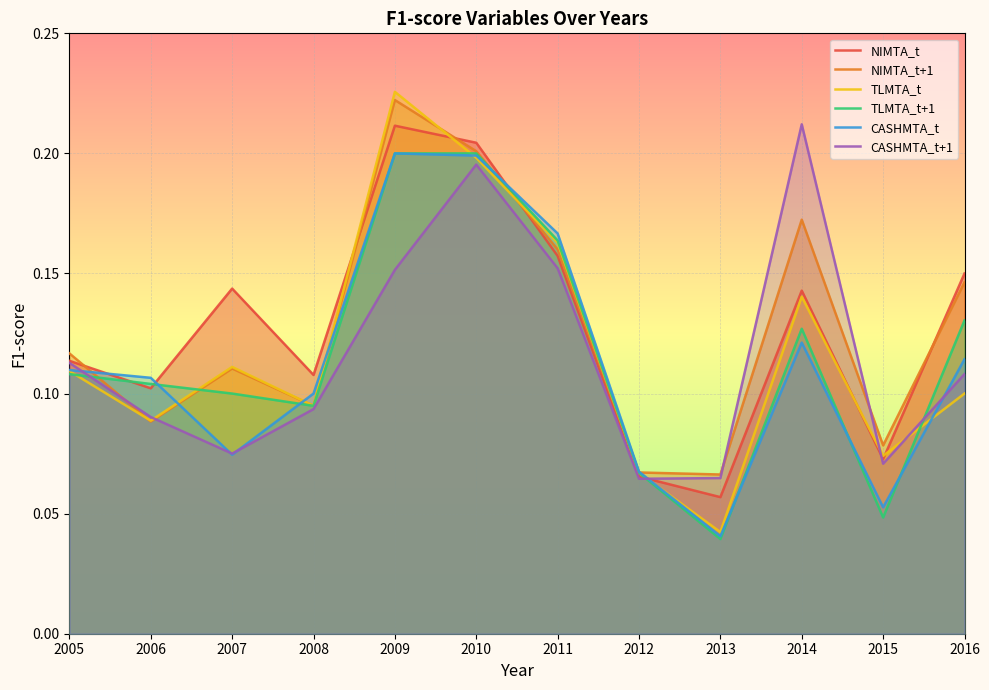

How many interior local peaks does the TLMTA_t+1 series have?

1